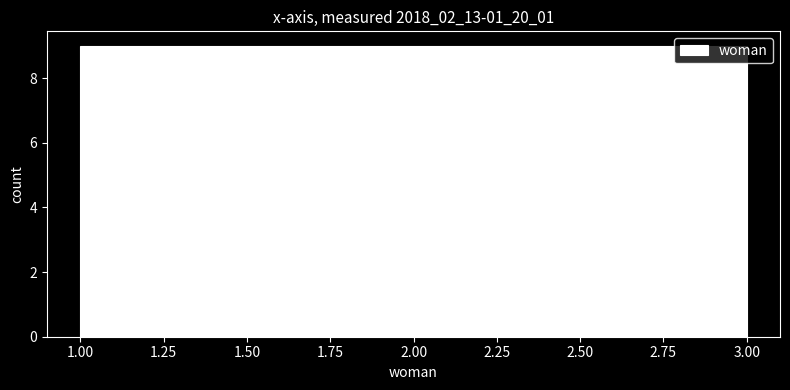

Reading left to right, transcribe this chart: for each bar, give the range it covers on the x-axis and its height. Neither the bar edges nor the heights are printed on the chart, so give them approximately, as read against the axes.

1.00 to 1.65: 9
1.65 to 2.35: 9
2.35 to 3.00: 9